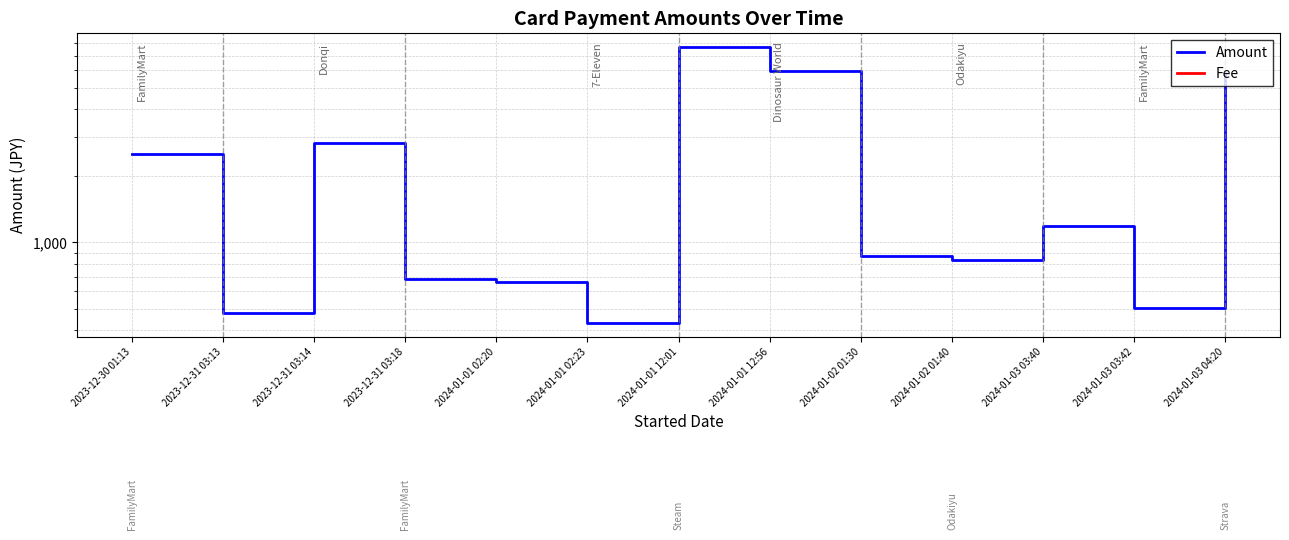

What is the total value across all series at 2023-12-31 03:18?

686